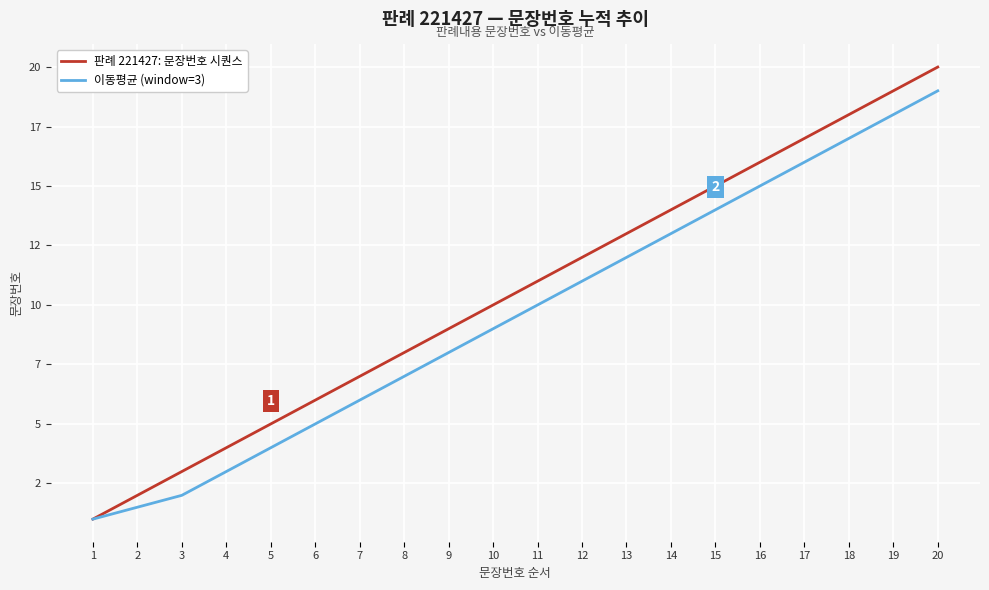

What is the smallest value displayed?

1.0